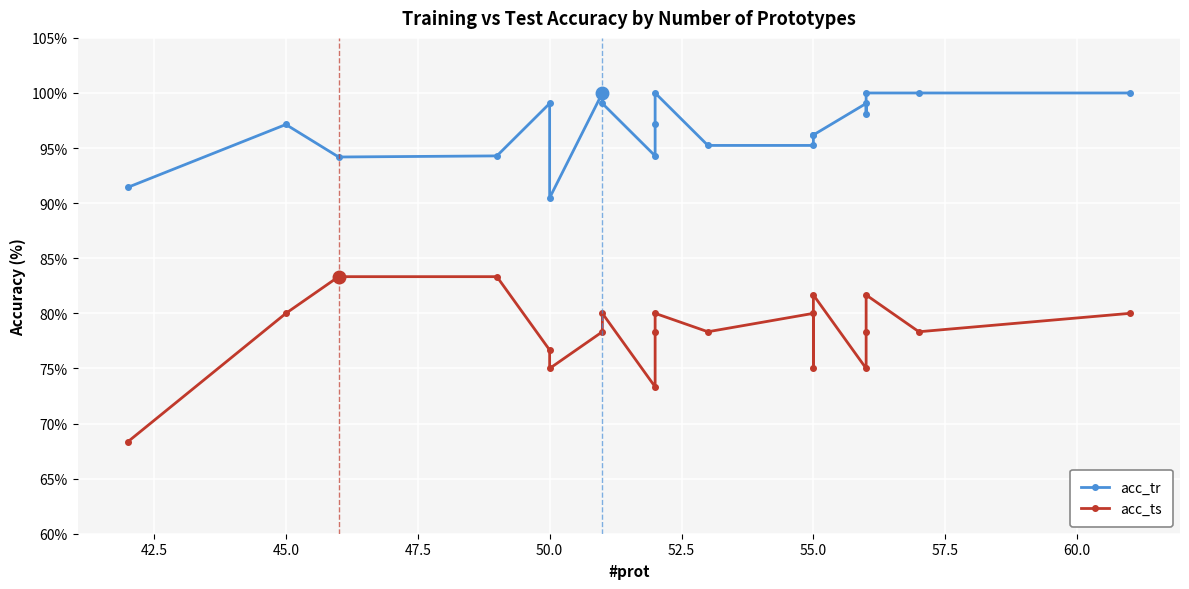

How many values in the acc_tr series are below 97?

9